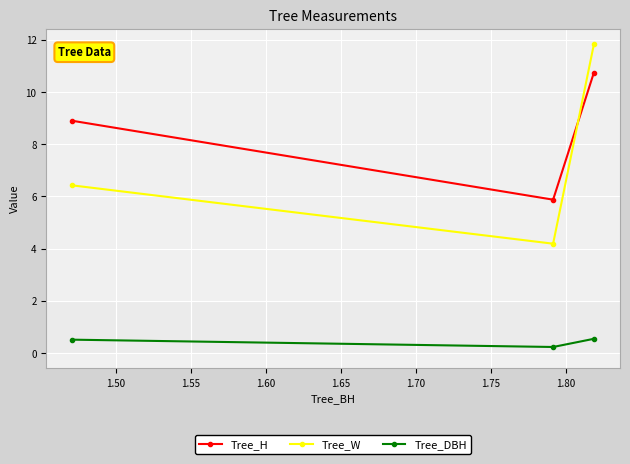

What is the average value of the Tree_W series?

7.5